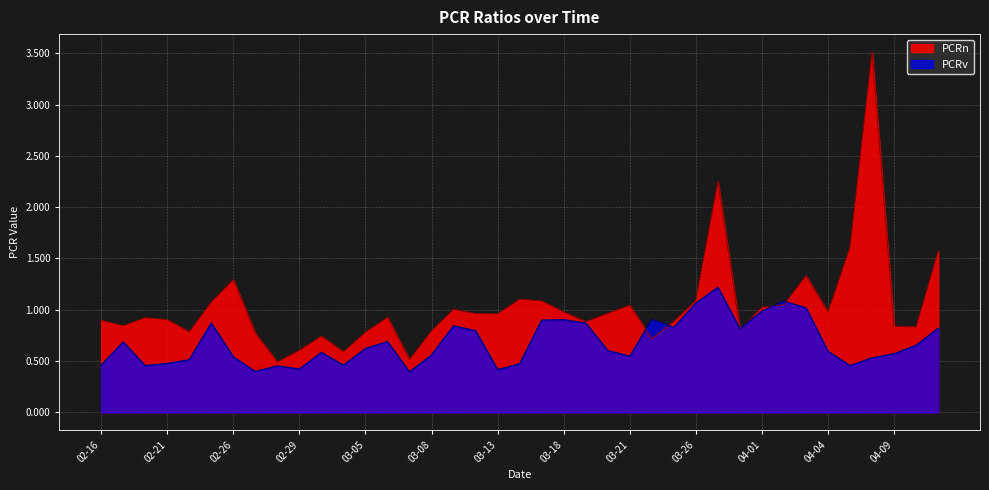

List the series in order of their overall mean, highest first.

PCRn, PCRv